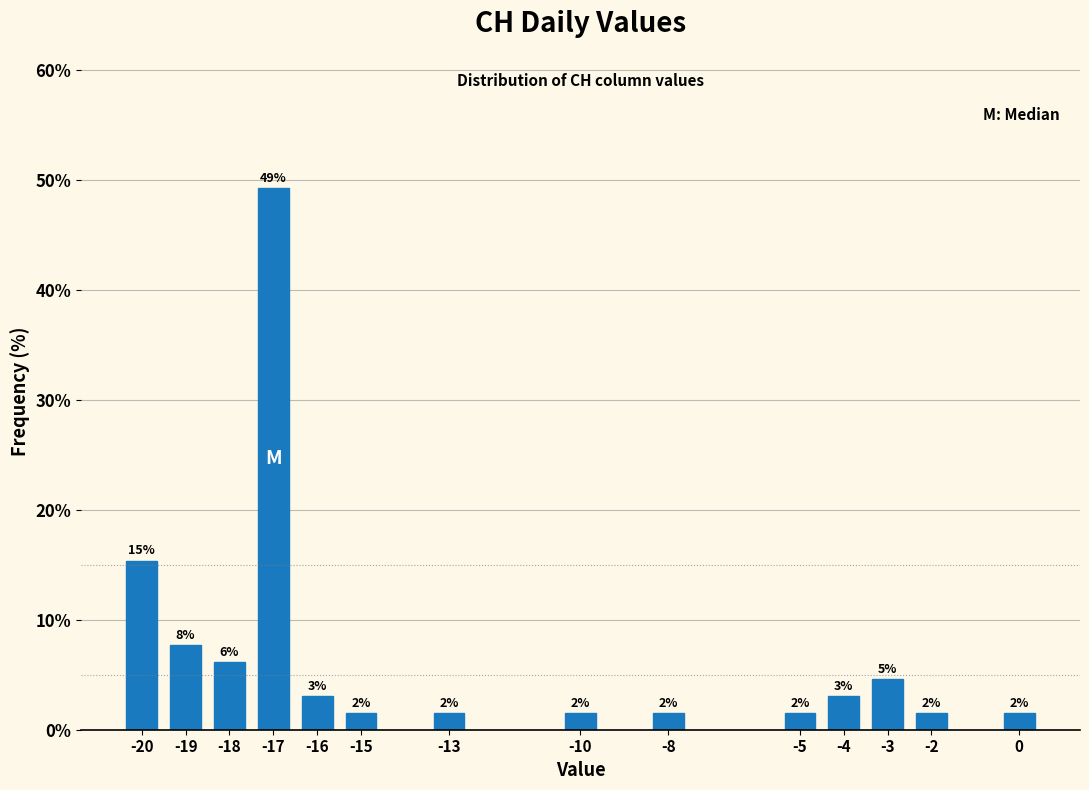

Does the chart contain any negative values?

No